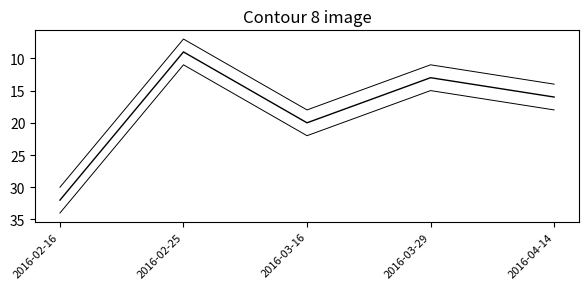

How many lines are shown in the chart?

3